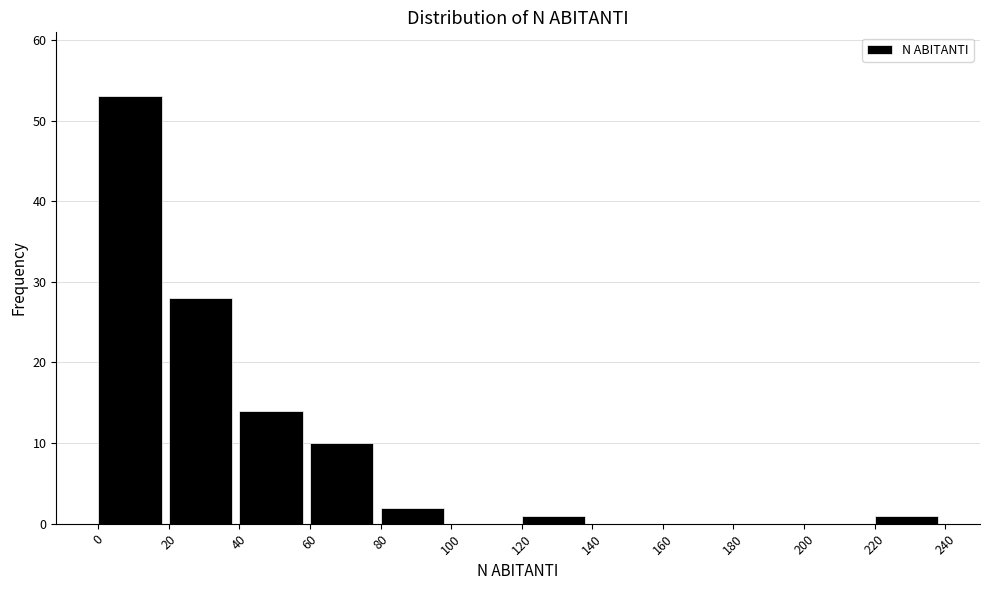

Reading left to right, transcribe this chart: for each bar, give the range it covers on the x-axis and its height. The values are not printed on the chart, so give them approximately, as read against the axis.

0 to 20: 53
20 to 40: 28
40 to 60: 14
60 to 80: 10
80 to 100: 2
100 to 120: 0
120 to 140: 1
140 to 160: 0
160 to 180: 0
180 to 200: 0
200 to 220: 0
220 to 240: 1